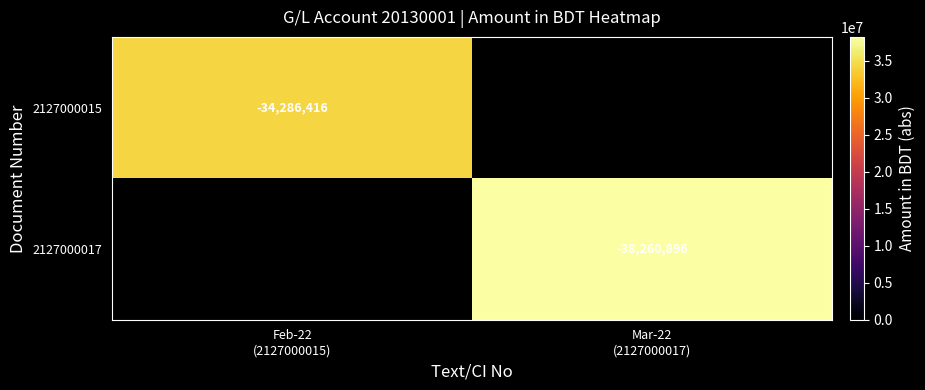

List the series in order of their overall mean, lowest first.

2127000015, 2127000017